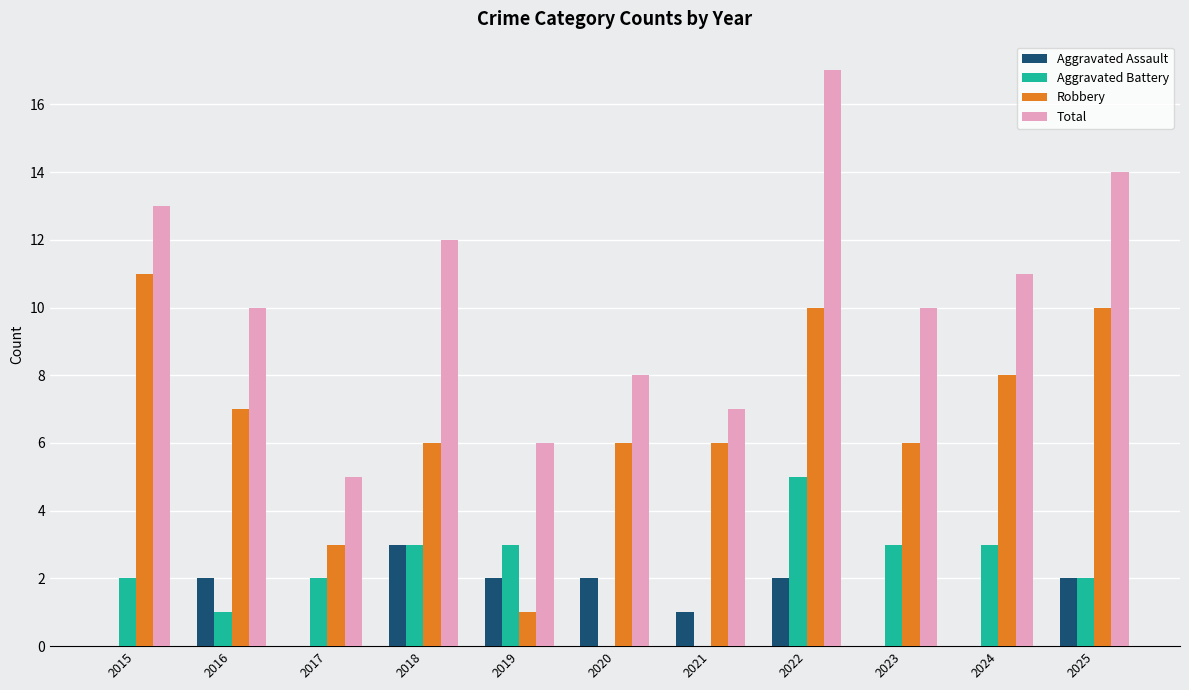

What is the average value of the Aggravated Battery series?

2